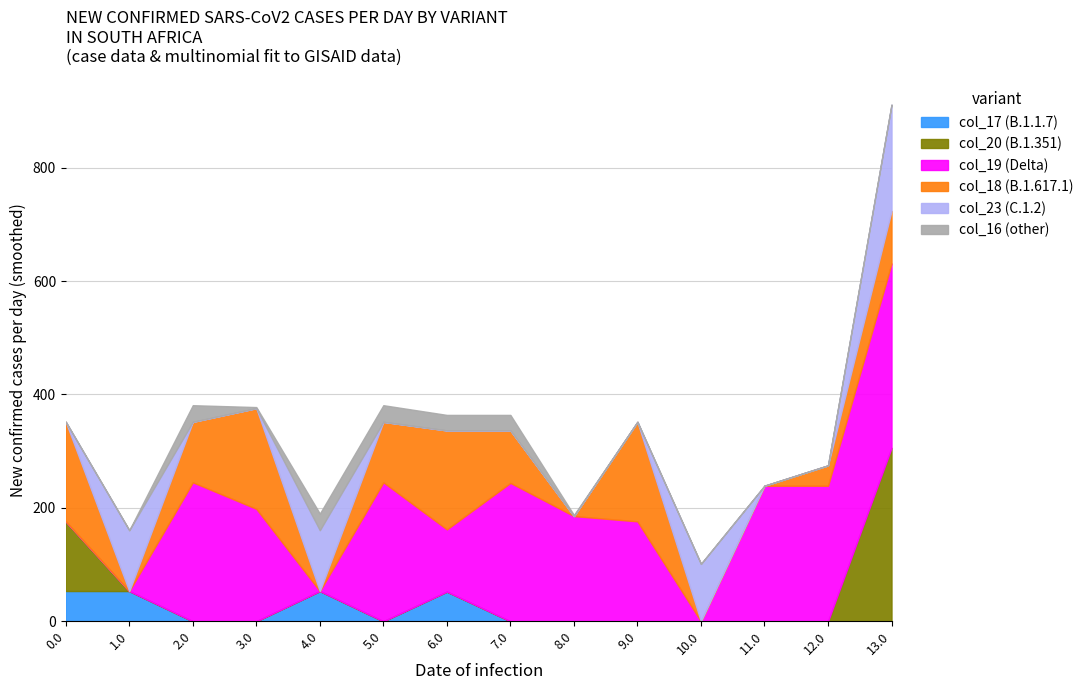

Between which two adjacent categories do col_19 and col_17 first intersect?

1.0 and 2.0